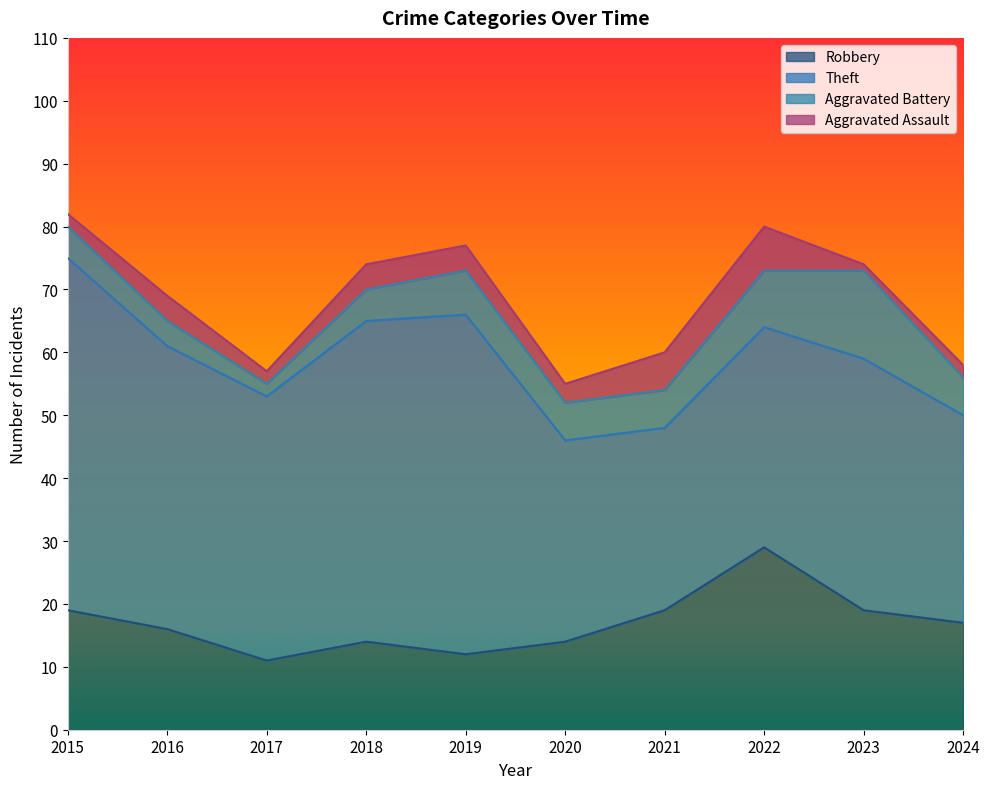

What is the average value of the Theft series?

42